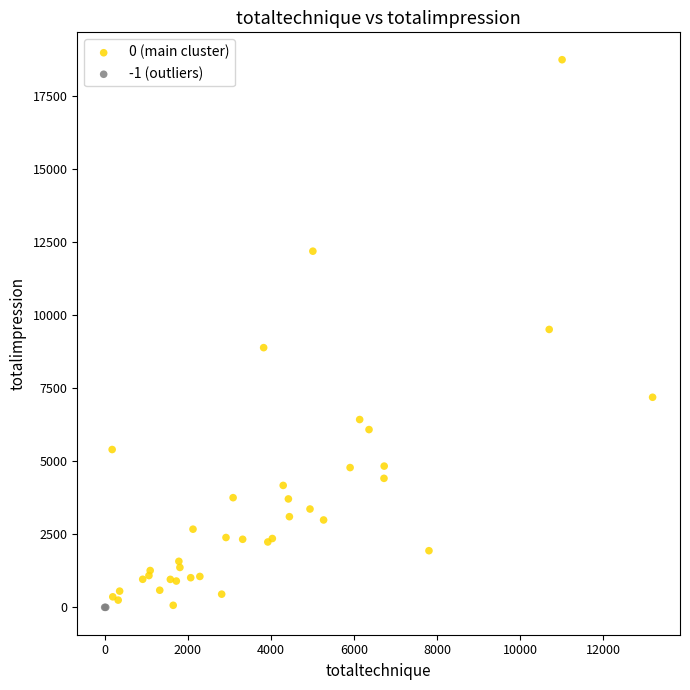

What are all the series names shown in the legend?

0 (main cluster), -1 (outliers)